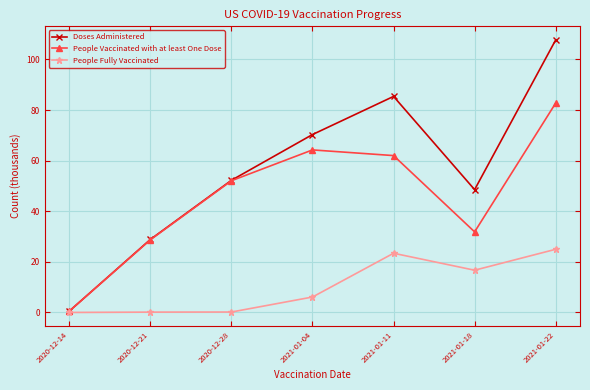

Which series changed the most between 2021-01-11 and 2021-01-18?

Doses Administered